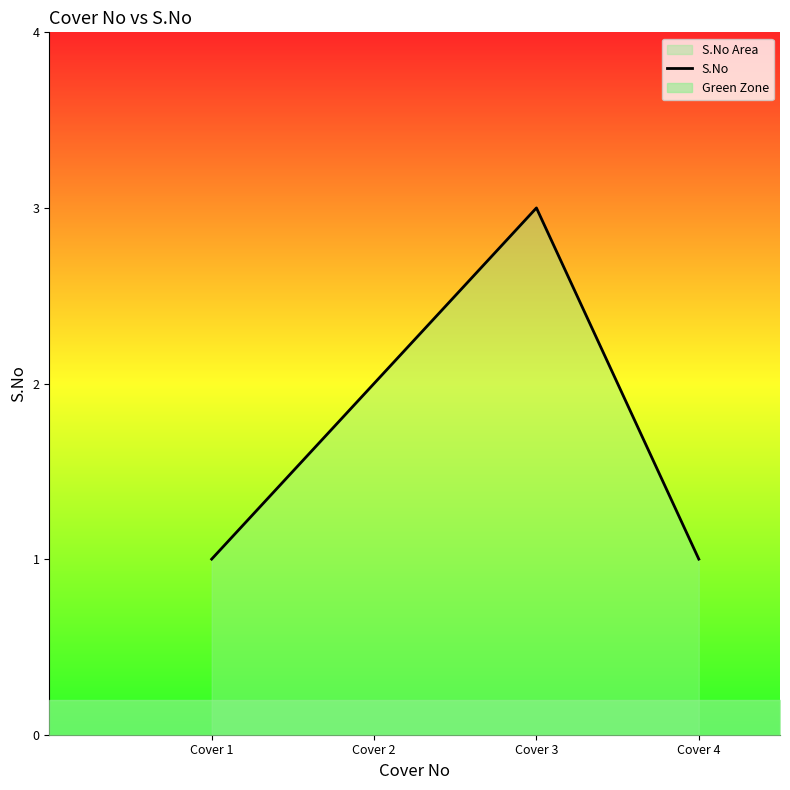

Approximately how many times larger is the value at Cover 1 compared to Cover 2?

0.5